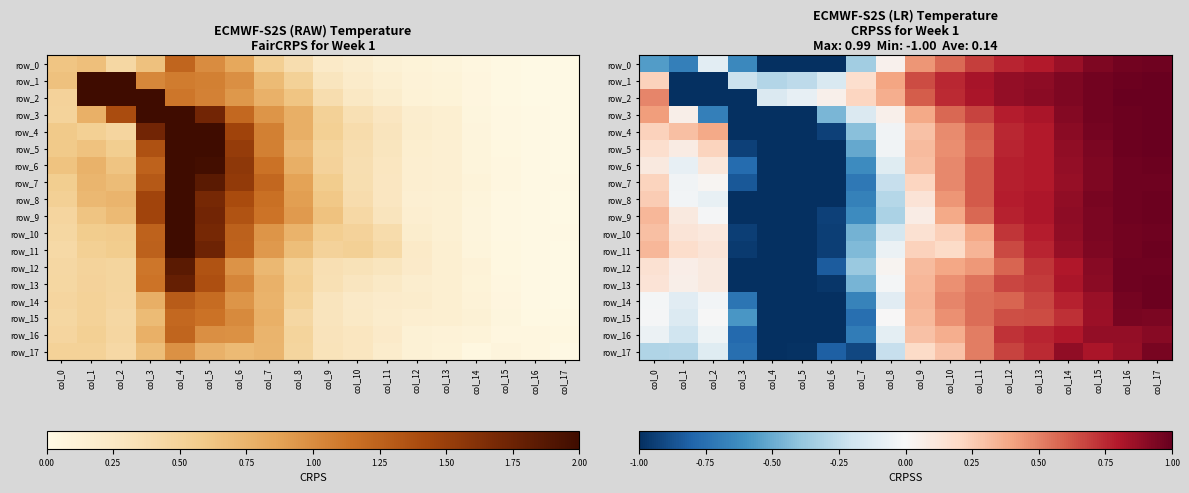

Which series has the largest total across all categories?

row_1